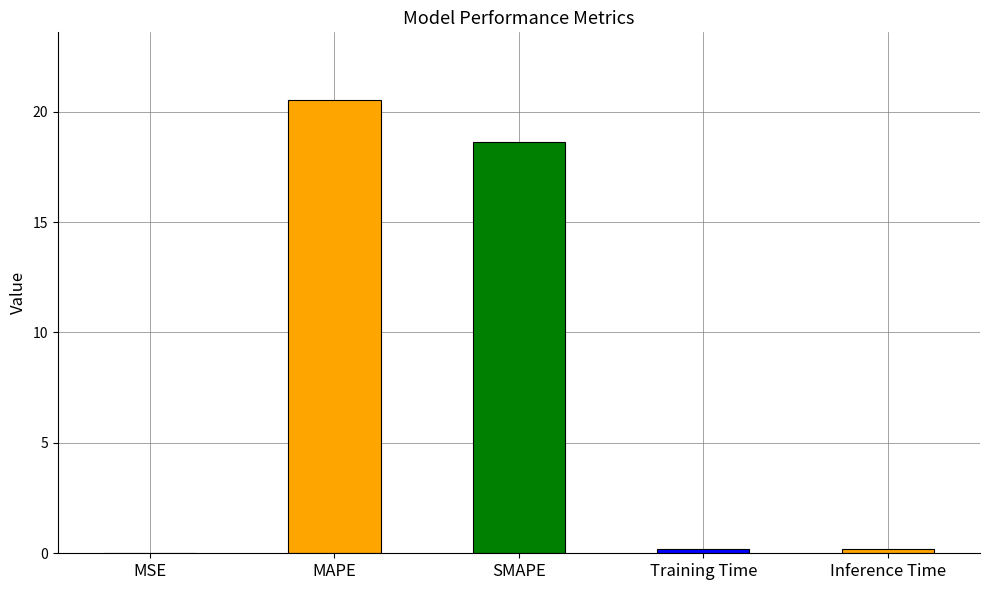

What is the maximum value shown in the chart?

20.5